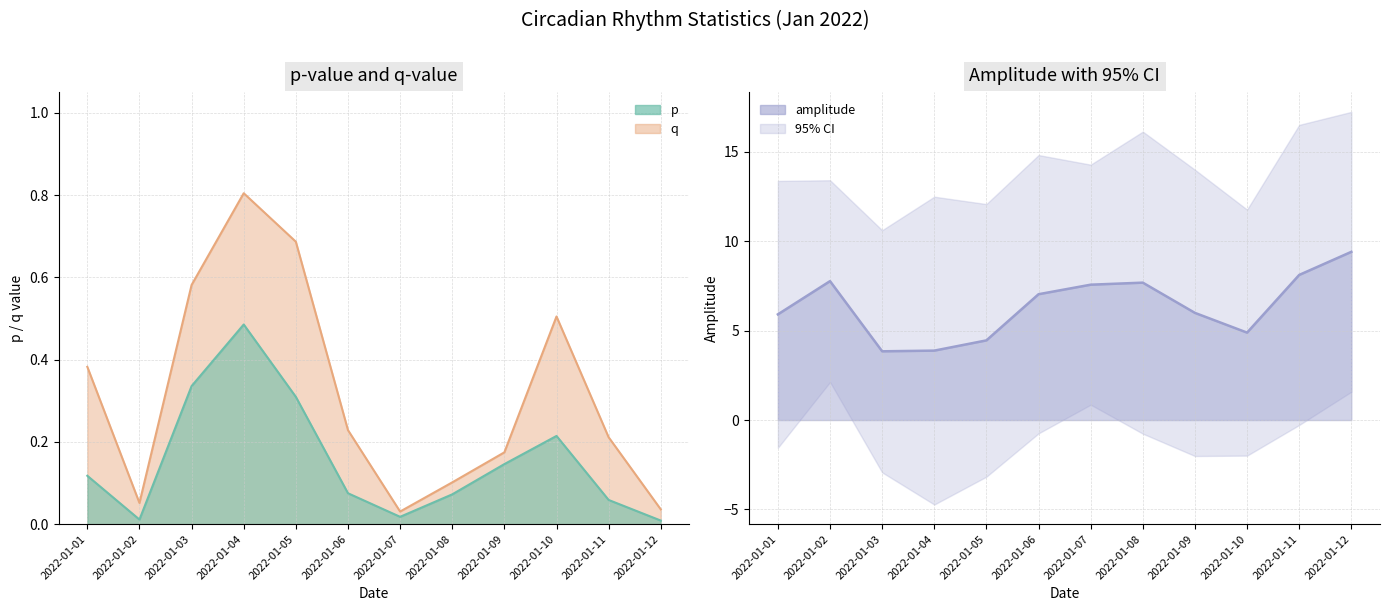

Reading left to right, what are all the values shown in this chart?

p: 2022-01-01=0.1	2022-01-02=0.0	2022-01-03=0.3	2022-01-04=0.5	2022-01-05=0.3	2022-01-06=0.1	2022-01-07=0.0	2022-01-08=0.1	2022-01-09=0.1	2022-01-10=0.2	2022-01-11=0.1	2022-01-12=0.0
q: 2022-01-01=0.4	2022-01-02=0.1	2022-01-03=0.6	2022-01-04=0.8	2022-01-05=0.7	2022-01-06=0.2	2022-01-07=0.0	2022-01-08=0.1	2022-01-09=0.2	2022-01-10=0.5	2022-01-11=0.2	2022-01-12=0.0
amplitude: 2022-01-01=5.9	2022-01-02=7.8	2022-01-03=3.8	2022-01-04=3.9	2022-01-05=4.5	2022-01-06=7.0	2022-01-07=7.6	2022-01-08=7.7	2022-01-09=6.0	2022-01-10=4.9	2022-01-11=8.1	2022-01-12=9.4